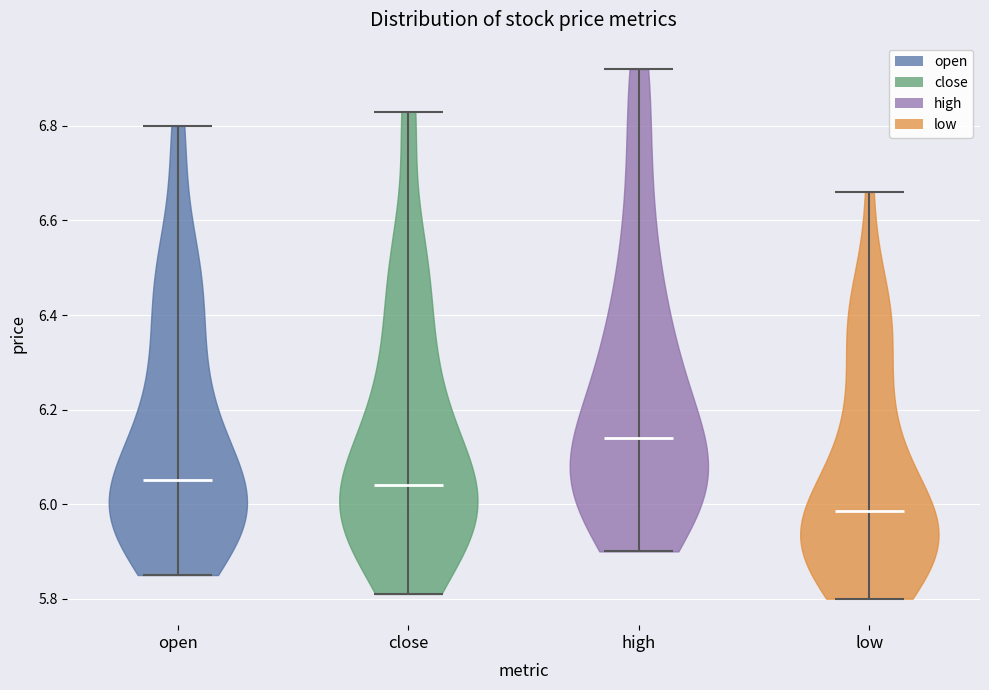

Reading left to right, read every violin against the y-axis: where its median line is, and the lowest and highest points it reaches. The values are not printed on the chart, so give them approximately, as read against the axis.

open: median line 6.06, lowest point 5.86, highest point 6.80
close: median line 6.04, lowest point 5.82, highest point 6.84
high: median line 6.14, lowest point 5.90, highest point 6.92
low: median line 5.98, lowest point 5.80, highest point 6.66